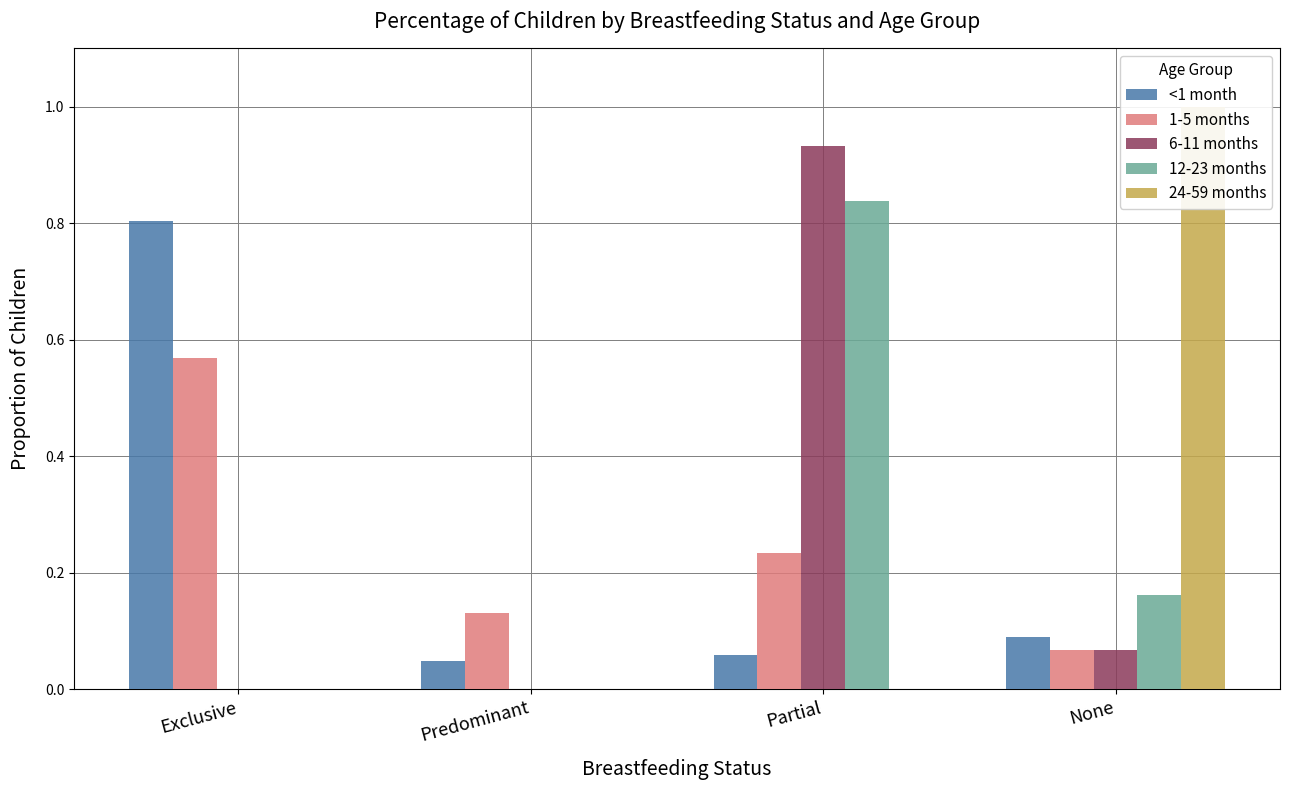

True or false: 12-23 months has a value of 0.0 at Exclusive.

True